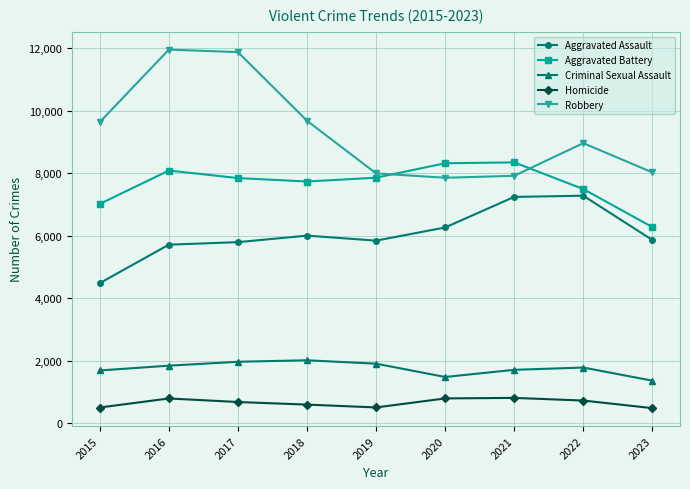

What is the average value of the Robbery series?

9324